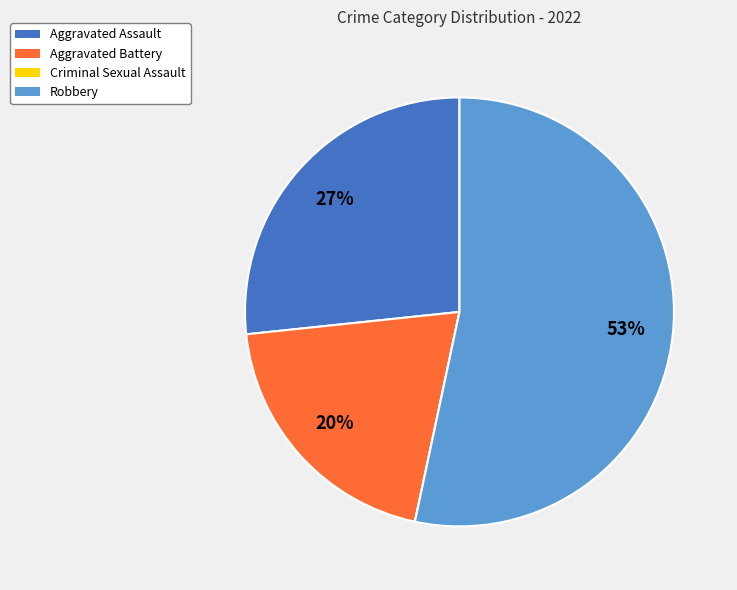

Which slice is the largest?

Robbery